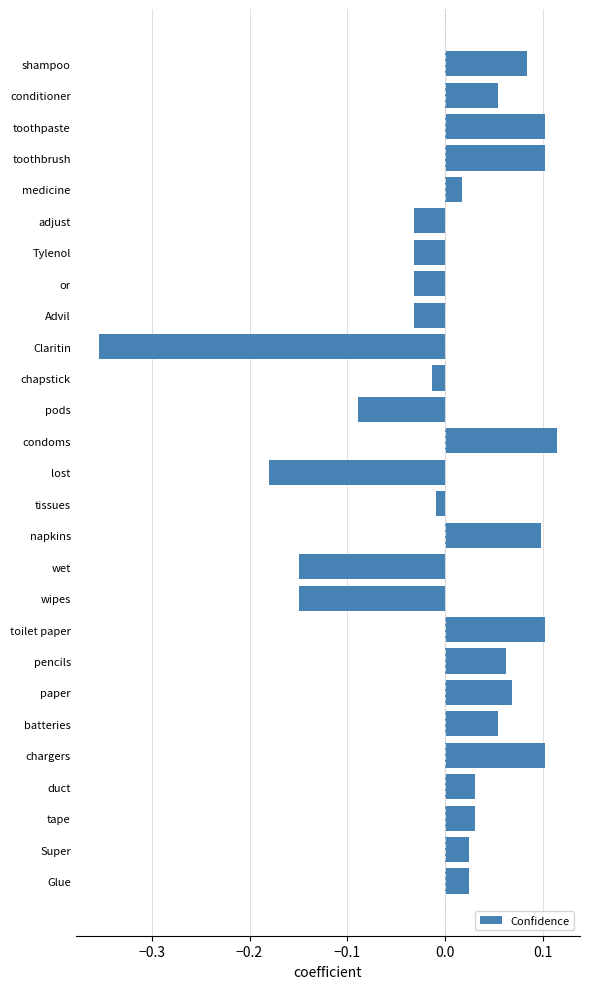

At which category does the chart reach its minimum across all series?

Claritin